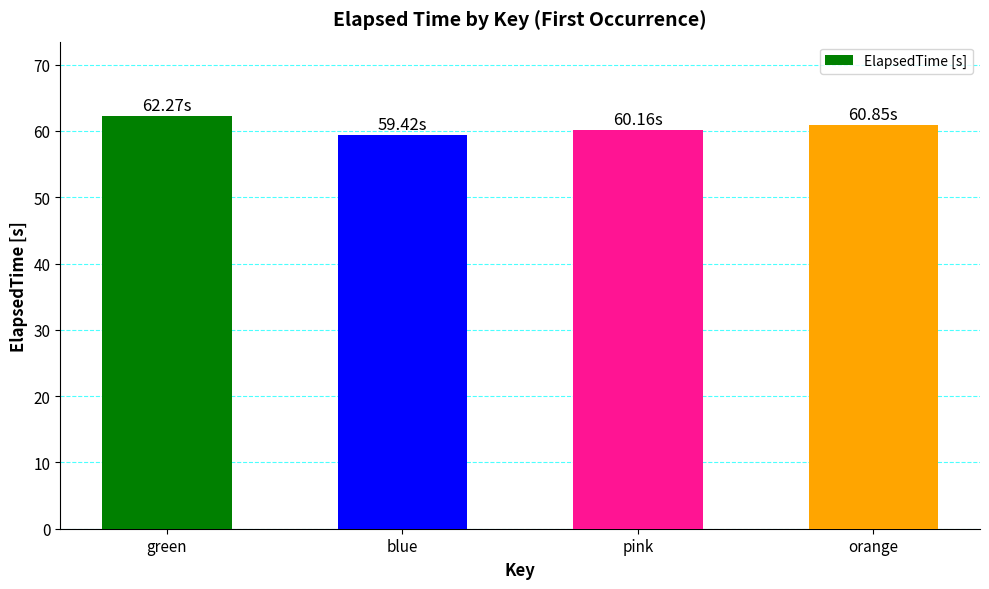

Where is the data nearest to the value 60?

pink